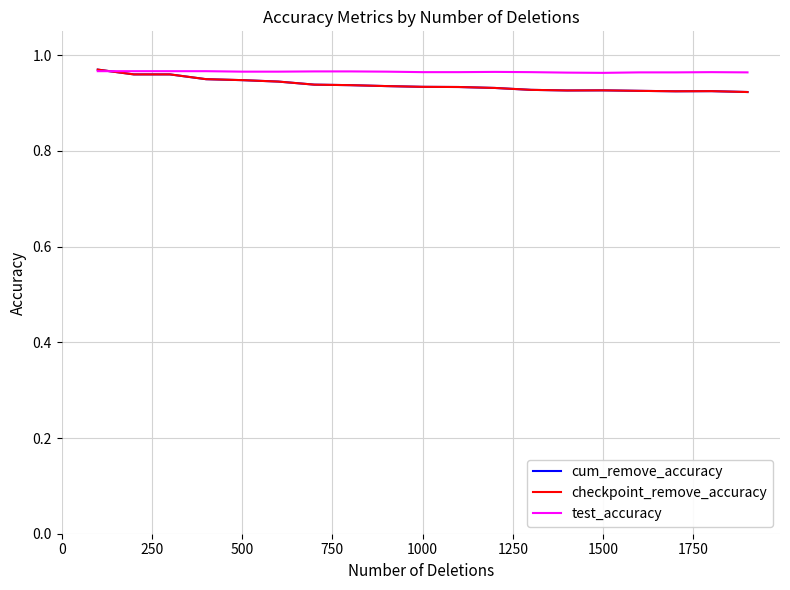

What is the greatest value displayed?

1.0